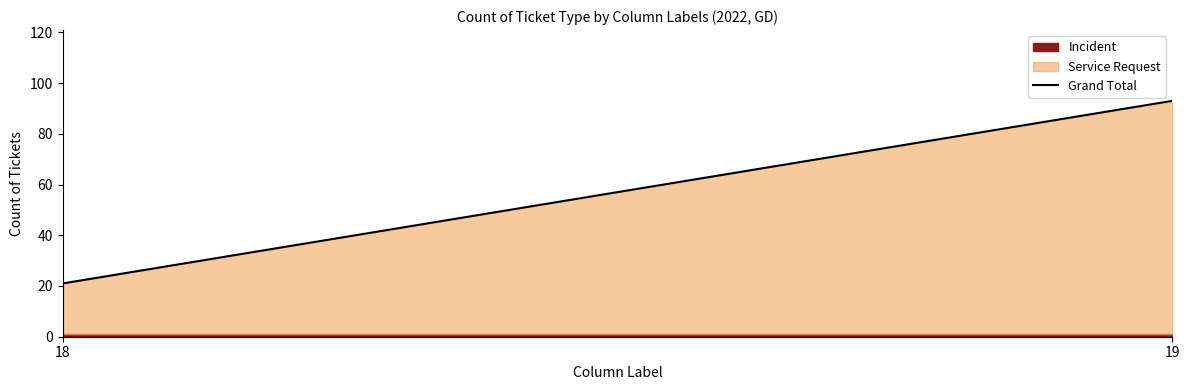

The value at 18 is 6. True or false?

False